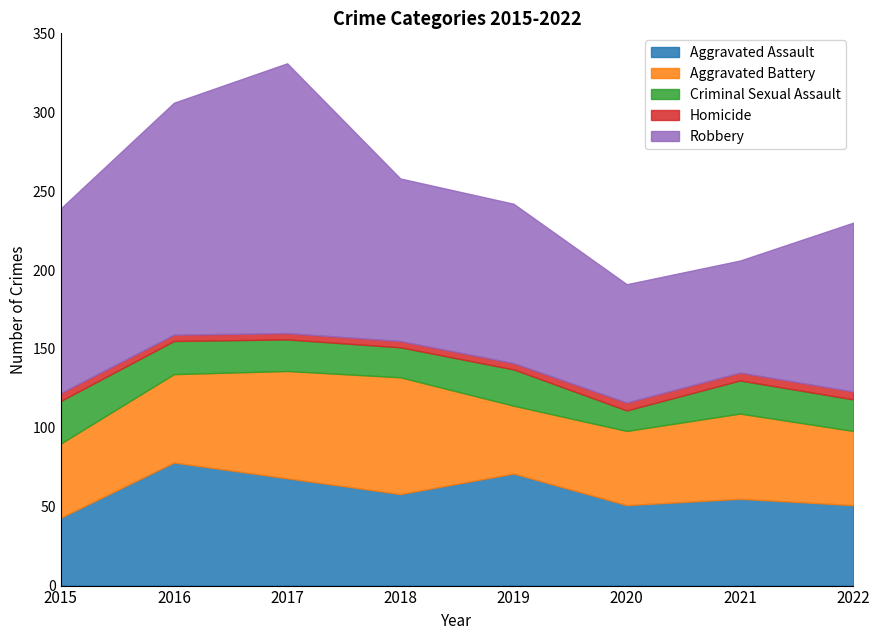

How many values in the Robbery series are below 107?

4